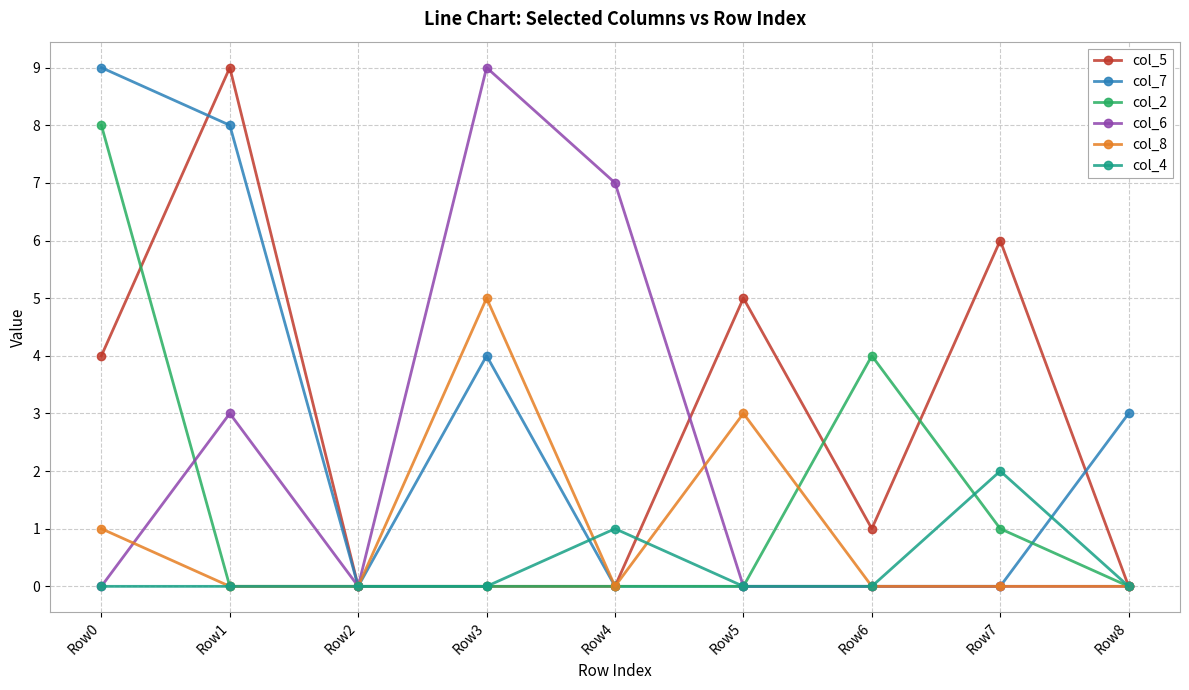

Which category has the highest value in the col_2 series?

Row0